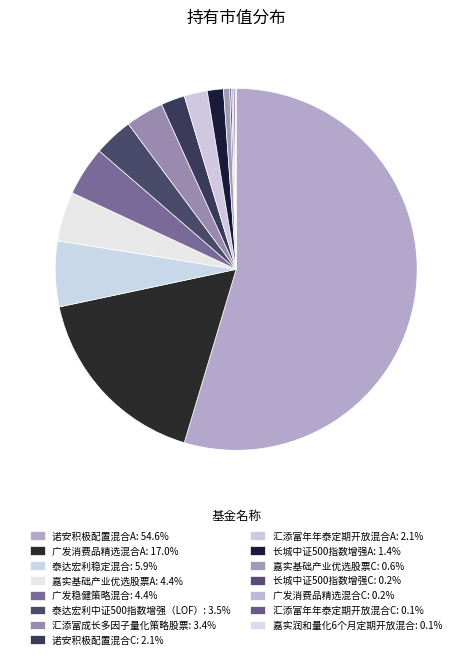

Between 长城中证500指数增强C and 泰达宏利稳定混合, which is larger?

泰达宏利稳定混合